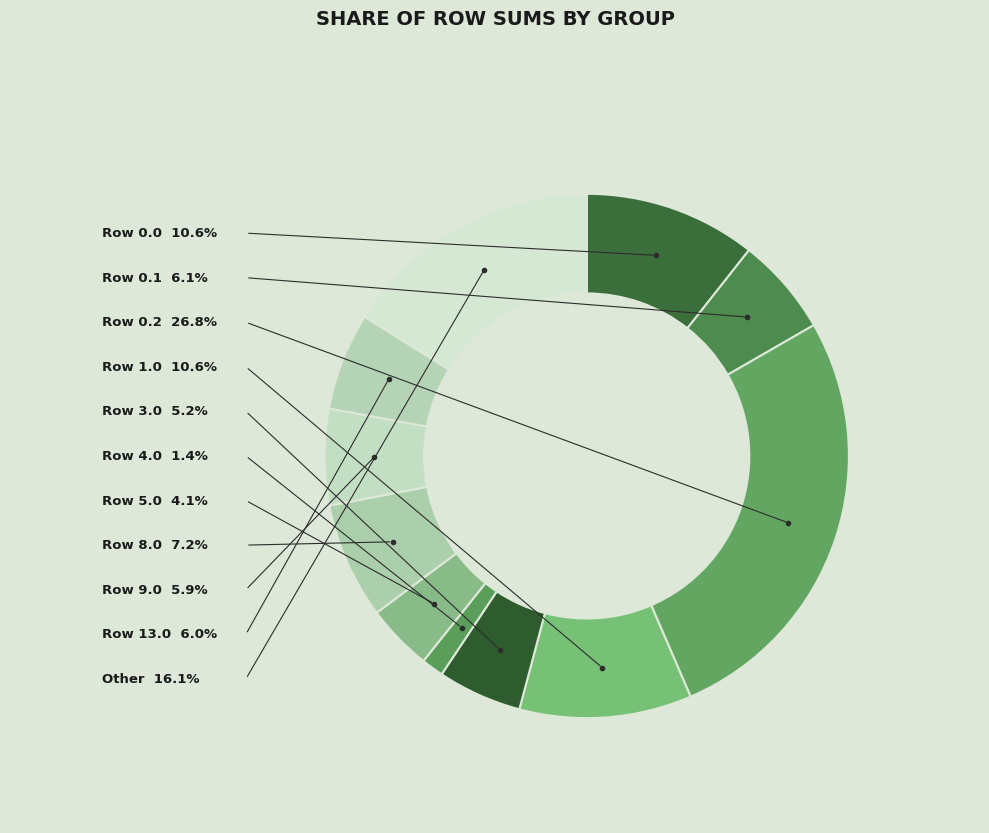

Is the sum of Row 0.2 and Row 5.0 greater than half?

No